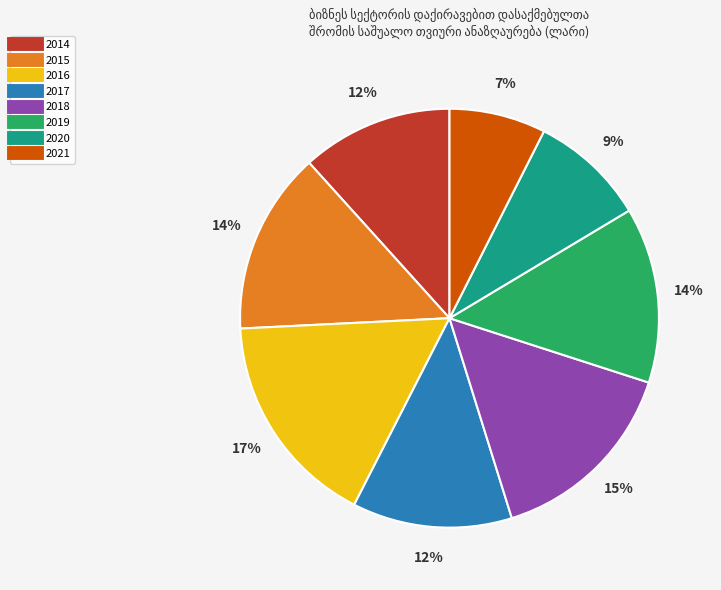

Between 2016 and 2020, which is larger?

2016